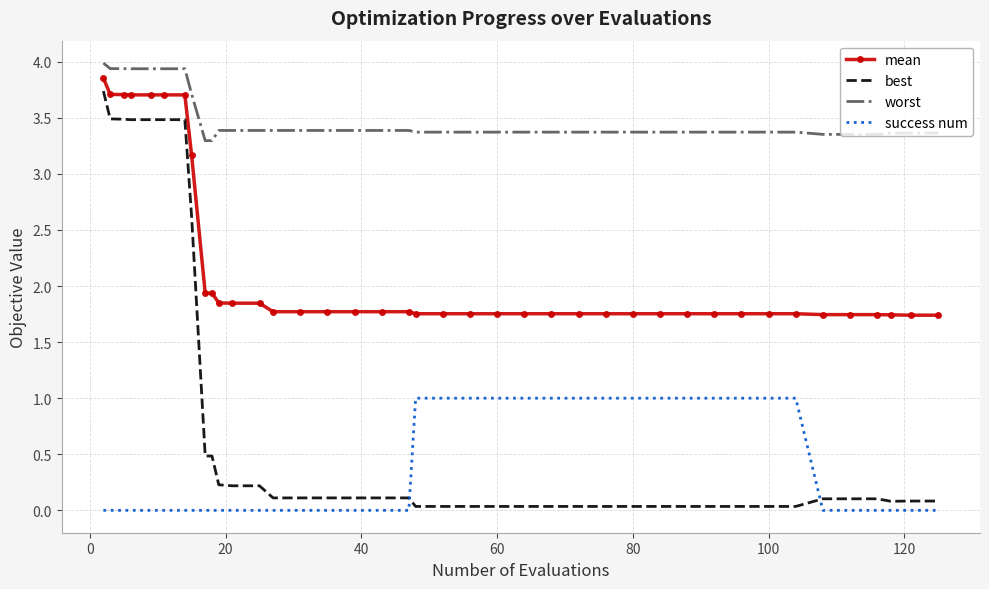

Which series has the widest spread of values?

best